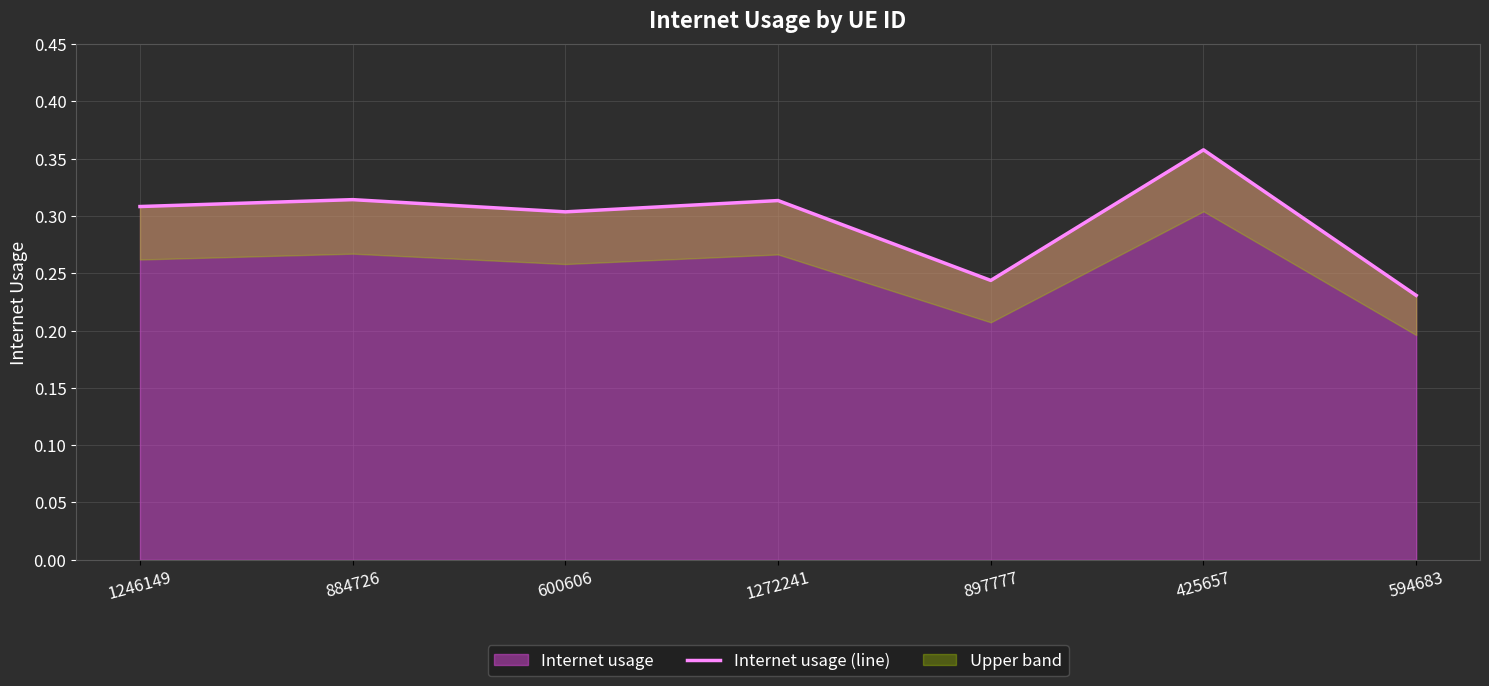

List the labels in order of value, smallest first.

594683, 897777, 600606, 1246149, 1272241, 884726, 425657